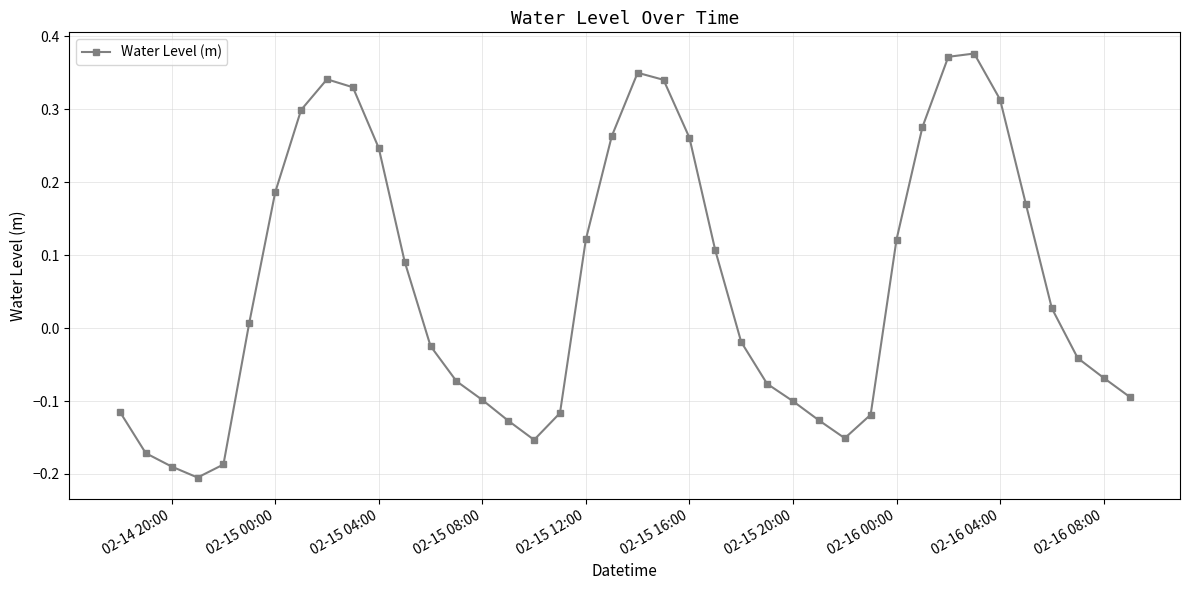

True or false: the data has more than 1 interior local peaks.

True